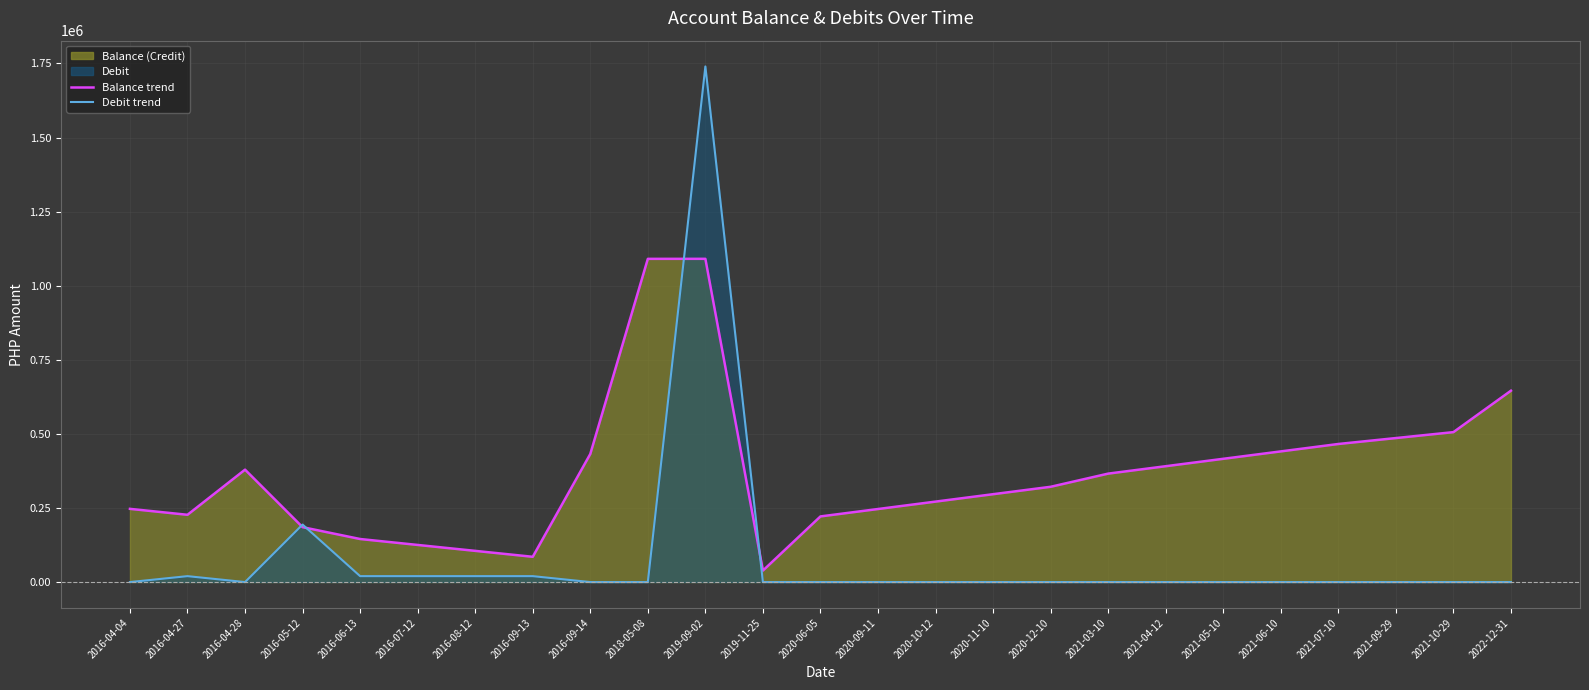

The value of Debit at 2020-10-12 is 0.0. True or false?

True